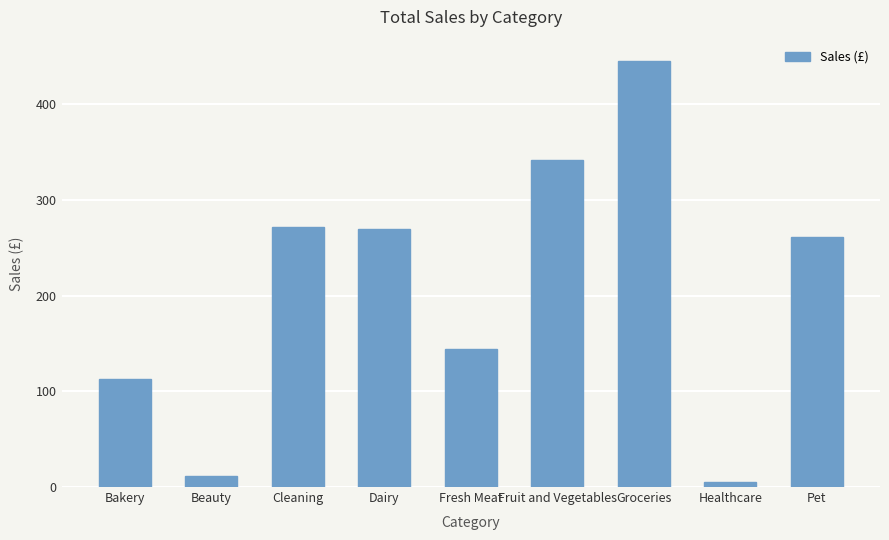

What is the smallest value displayed?

5.4